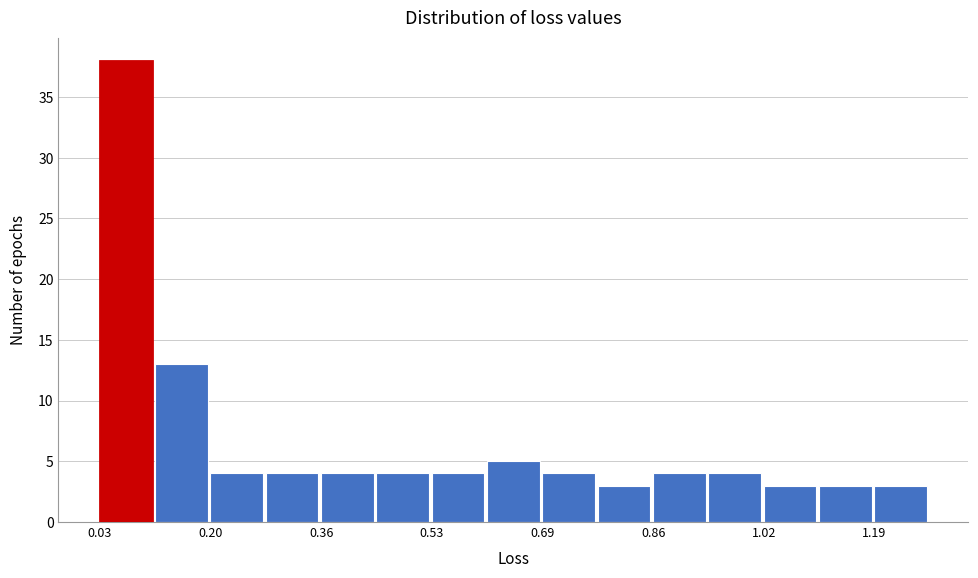

Reading left to right, list every bar in this chart as the range it spans on the x-axis followed by its height. Neither the bar edges nor the heights are printed on the chart, so give them approximately, as read against the axes.

0.04 to 0.12: 38
0.12 to 0.20: 13
0.20 to 0.28: 4
0.28 to 0.36: 4
0.36 to 0.44: 4
0.44 to 0.52: 4
0.52 to 0.60: 4
0.60 to 0.70: 5
0.70 to 0.78: 4
0.78 to 0.86: 3
0.86 to 0.94: 4
0.94 to 1.02: 4
1.02 to 1.10: 3
1.10 to 1.18: 3
1.18 to 1.26: 3